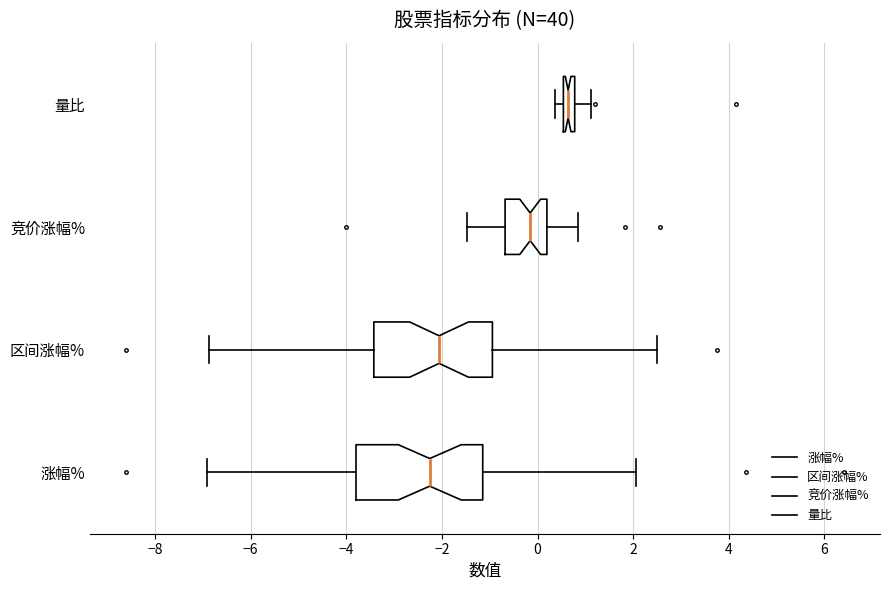

Where does the right whisker of the box for 量比 end on the x-axis? The values are not printed on the chart, so give them approximately, as read against the axis.

1.2